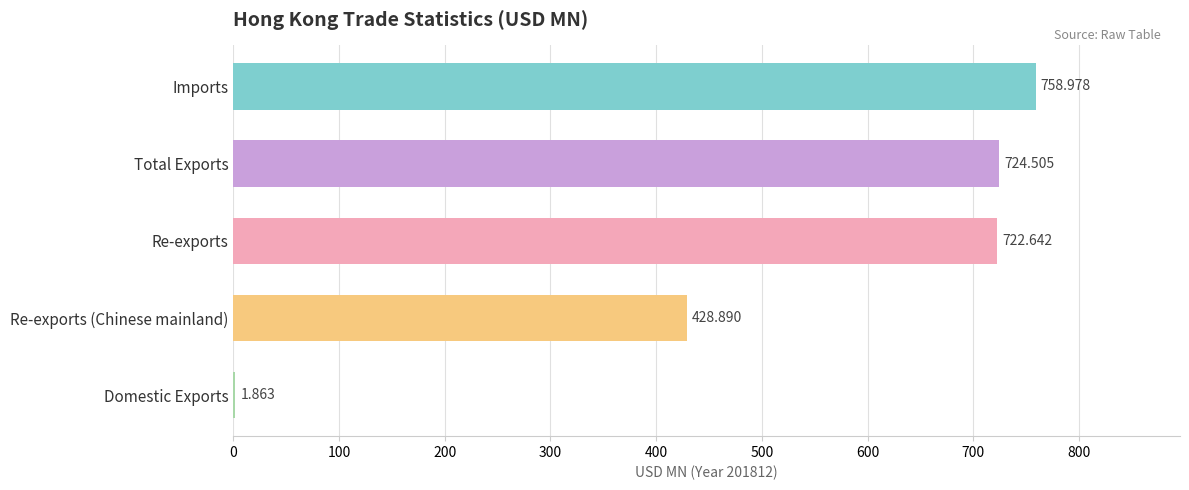

Between Imports and Re-exports, which is larger?

Imports